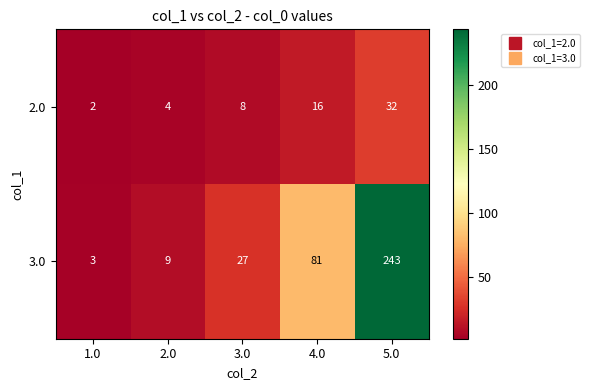

What is the total value across all series at 3.0?

35